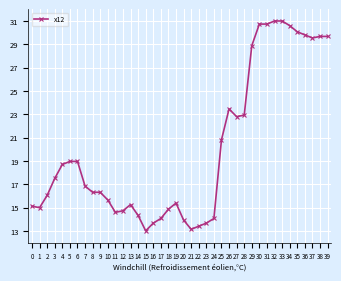

Read the value at 27.

22.8